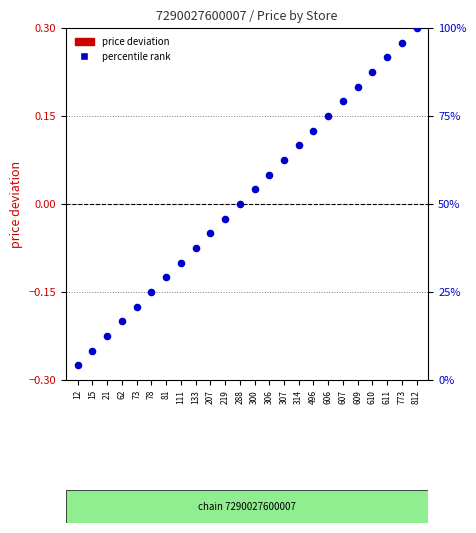

Which series contains the highest Y value?

percentile rank